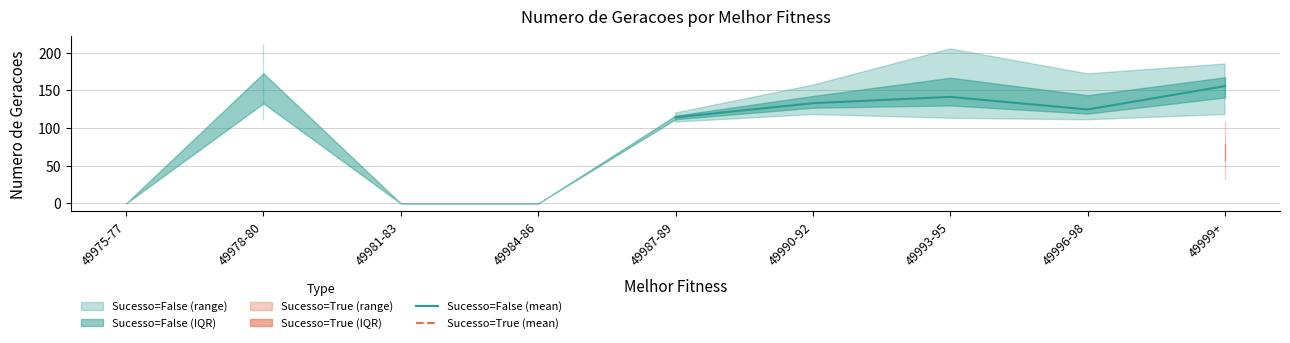

True or false: Sucesso=False (mean) has a value of 133.0 at 49990-92.

True